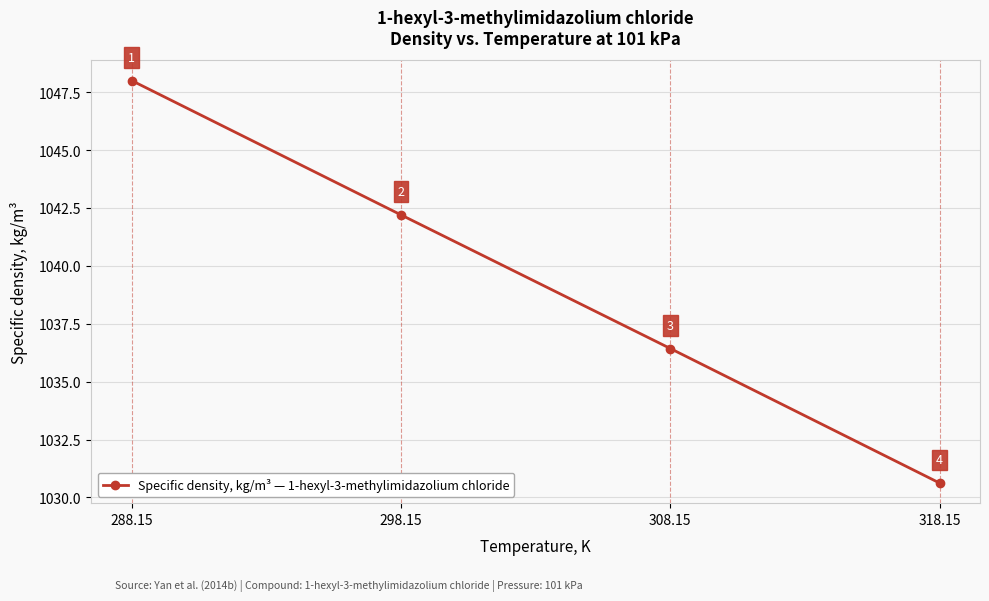

Is it true that the value at 308.15 is 1454.2?

False